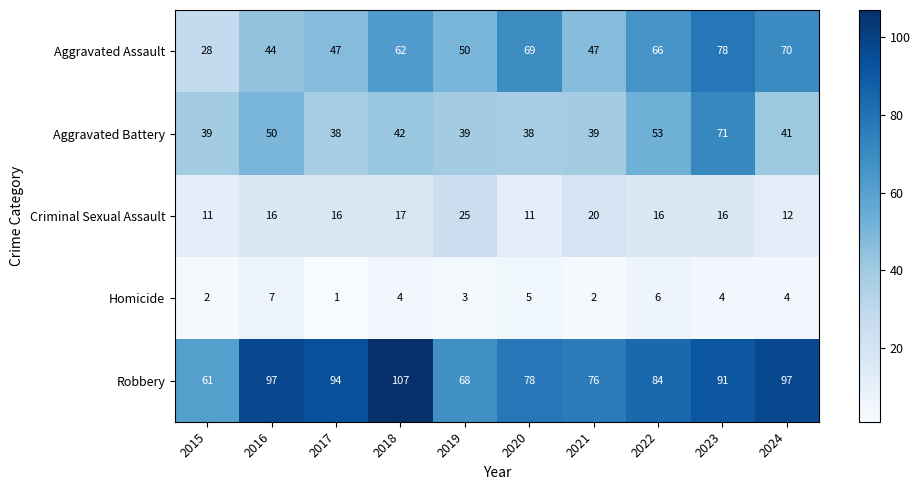

Rank the series at 2022 from lowest to highest value.

Homicide, Criminal Sexual Assault, Aggravated Battery, Aggravated Assault, Robbery